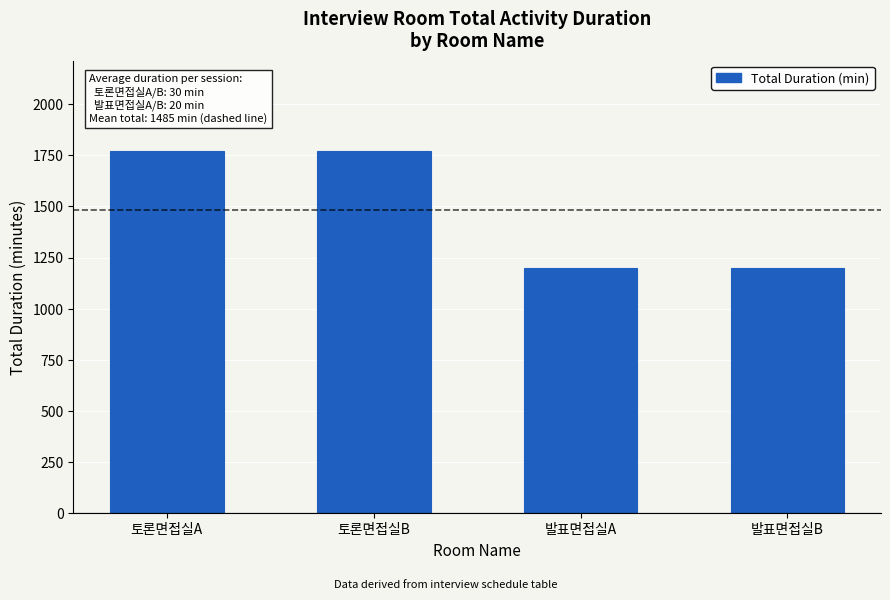

The chart shows a value of 1200 at 발표면접실B. True or false?

True